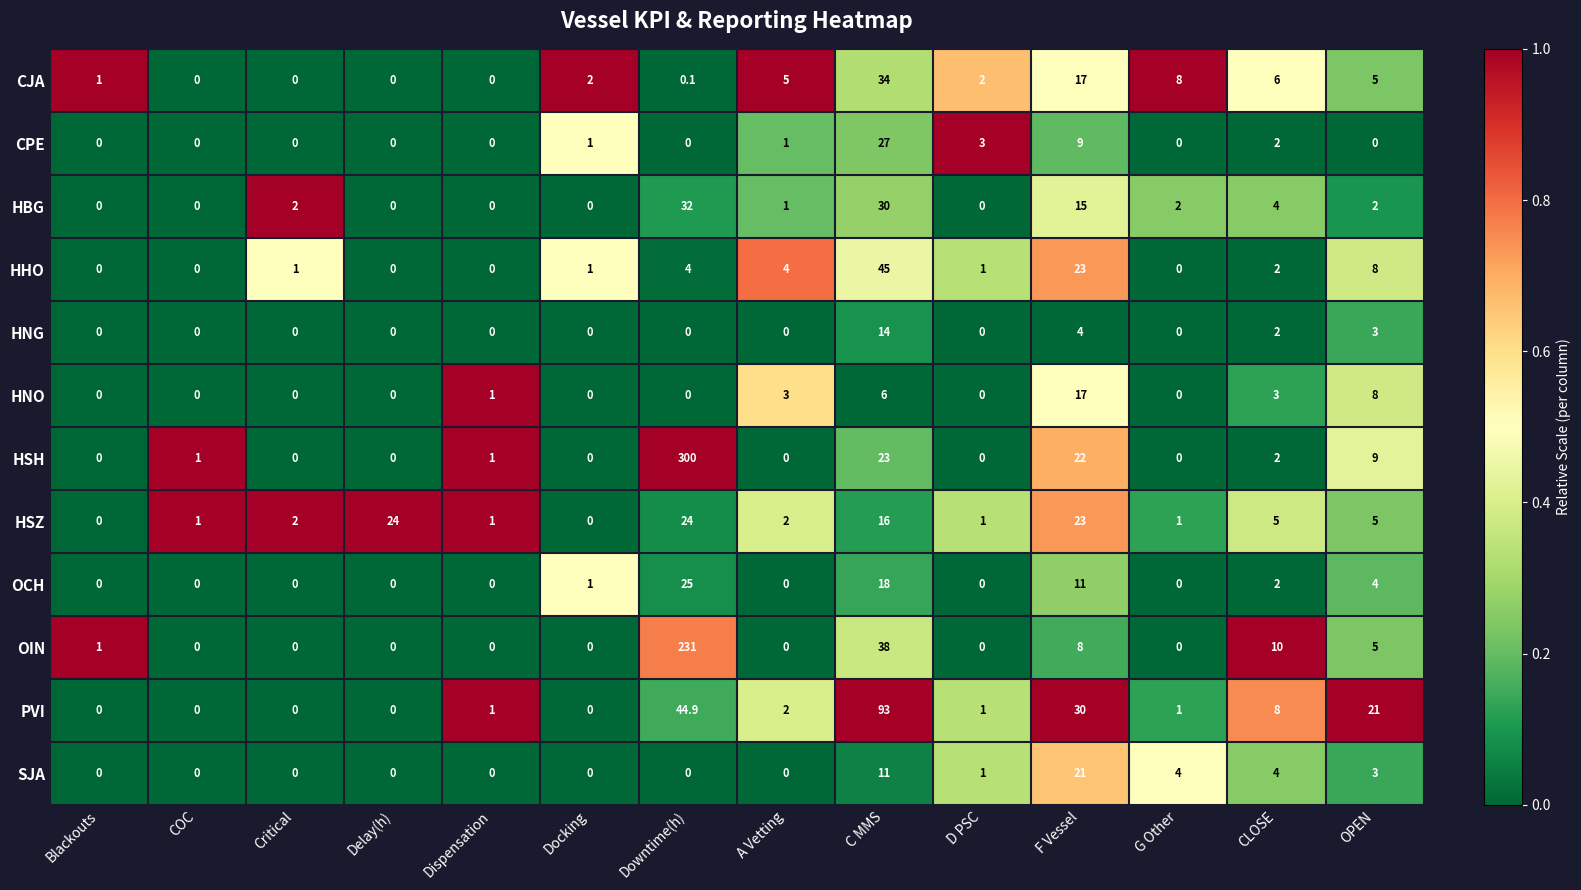

What is the difference between the maximum and minimum values in the CPE series?

27.0